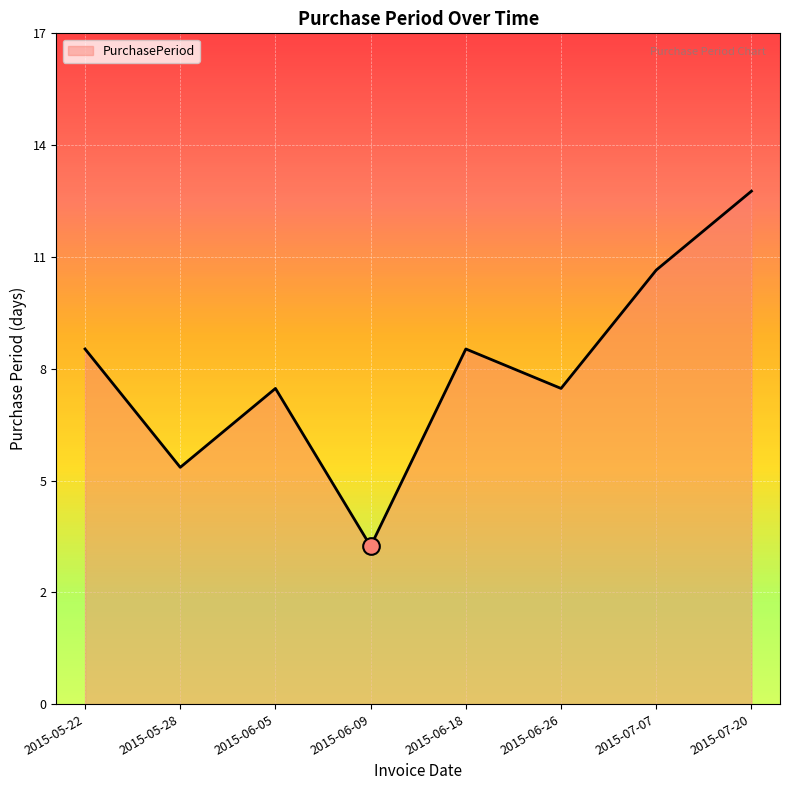

Does the chart have visible grid lines?

Yes